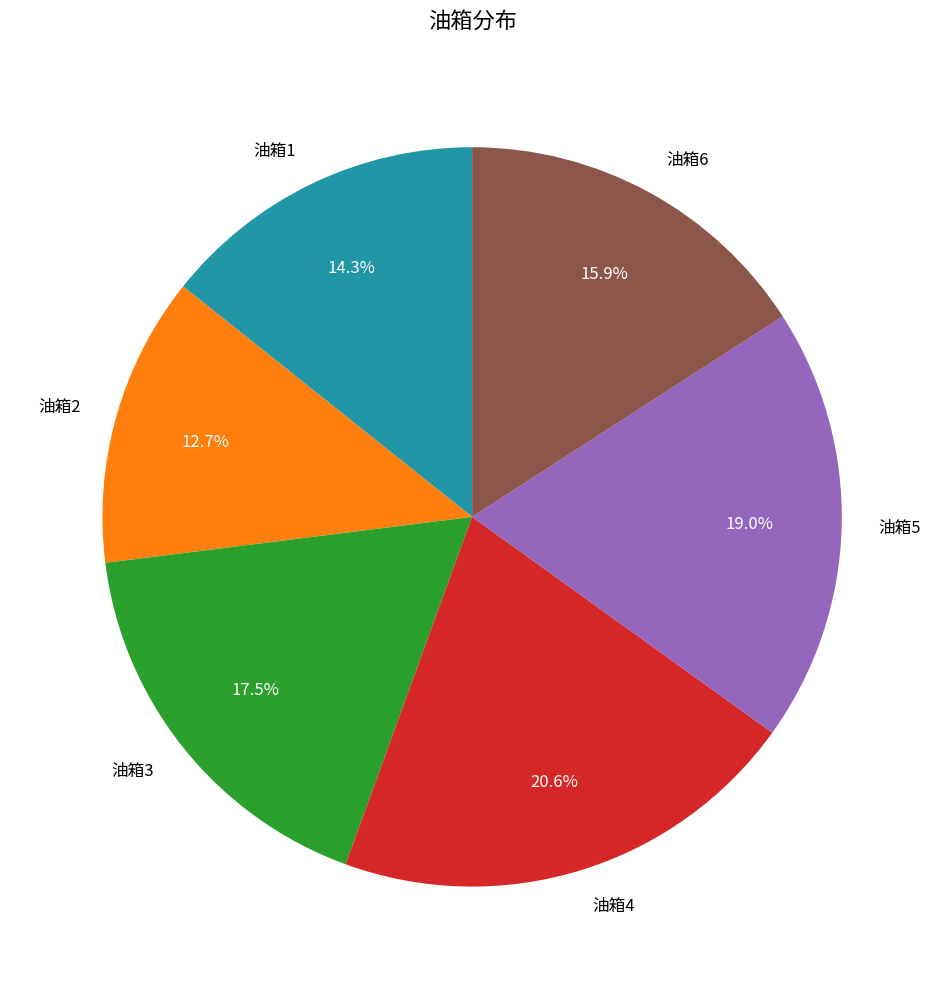

True or false: 油箱6 accounts for 8% of the total.

False